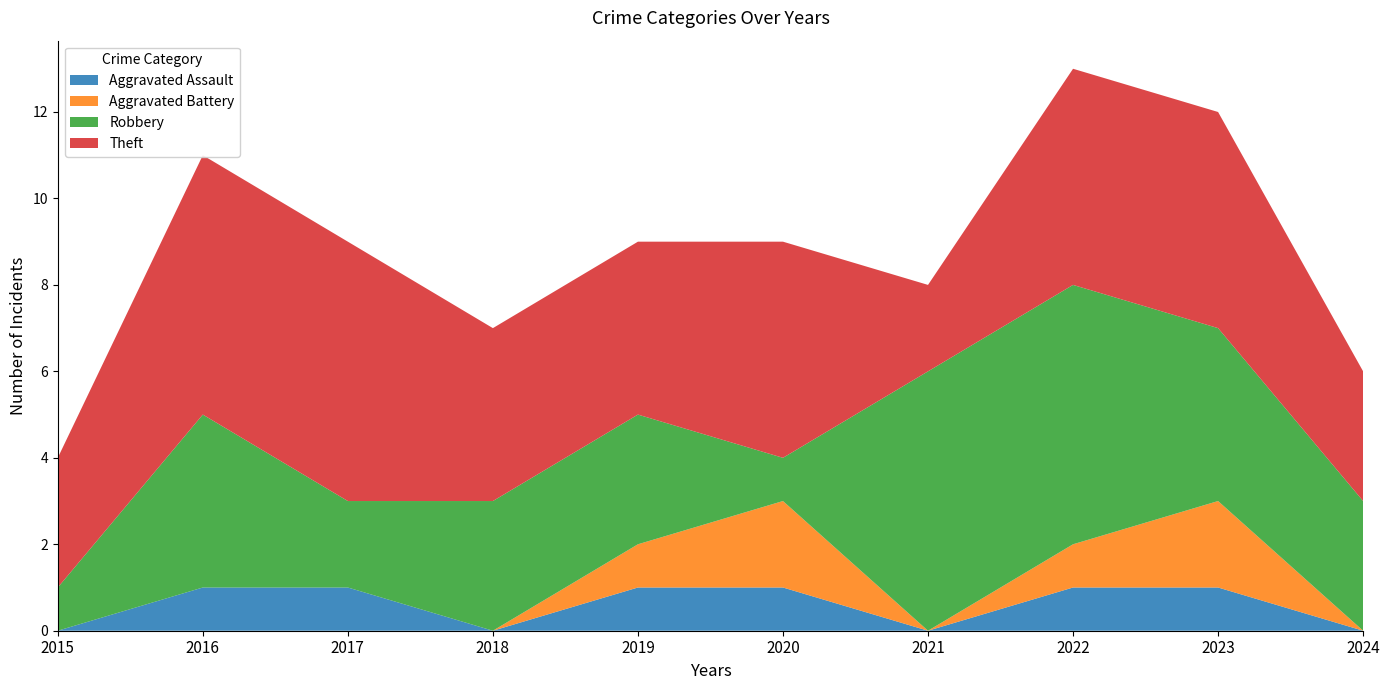

Reading left to right, extract all data points from this chart.

Aggravated Assault: 2015=0	2016=1	2017=1	2018=0	2019=1	2020=1	2021=0	2022=1	2023=1	2024=0
Aggravated Battery: 2015=0	2016=0	2017=0	2018=0	2019=1	2020=2	2021=0	2022=1	2023=2	2024=0
Robbery: 2015=1	2016=4	2017=2	2018=3	2019=3	2020=1	2021=6	2022=6	2023=4	2024=3
Theft: 2015=3	2016=6	2017=6	2018=4	2019=4	2020=5	2021=2	2022=5	2023=5	2024=3